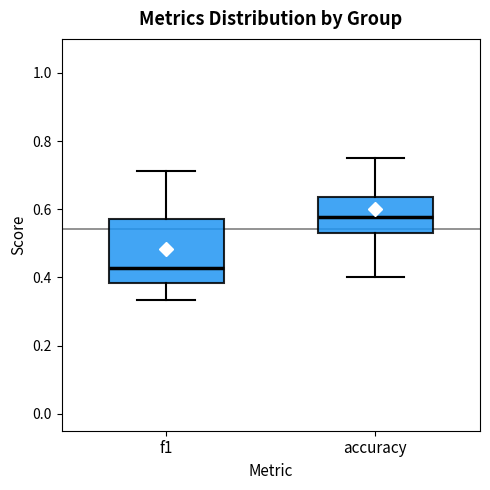

Which box's median line is the highest?

accuracy